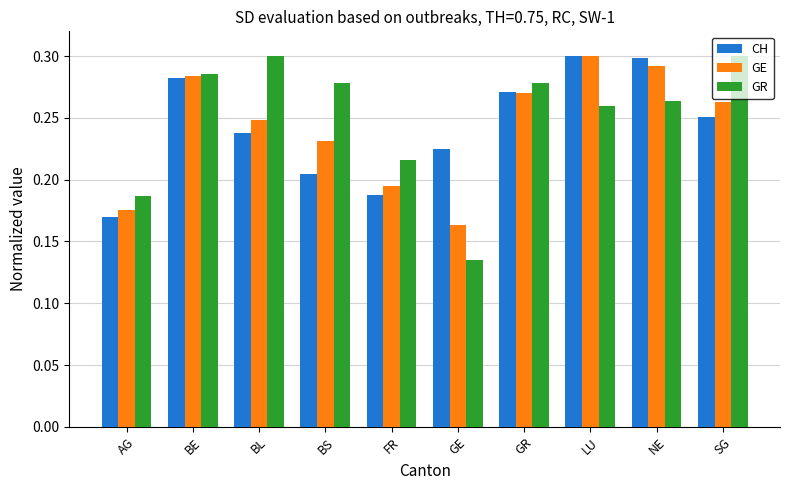

True or false: GR has a value of 0.3 at BS.

True